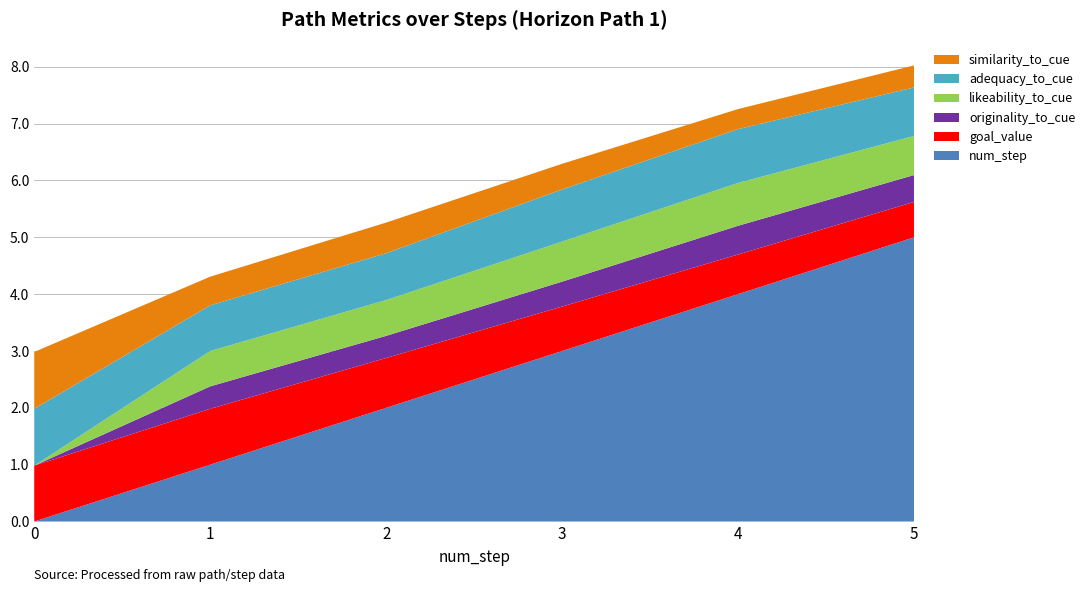

Reading left to right, what are all the values shown in this chart?

similarity_to_cue: 1.0	0.5	0.5	0.5	0.4	0.4
adequacy_to_cue: 1.0	0.8	0.8	0.9	0.9	0.9
originality_to_cue: 0.0	0.4	0.4	0.4	0.5	0.5
likeability_to_cue: 0.0	0.6	0.6	0.7	0.8	0.7
goal_value: 1.0	1.0	0.9	0.8	0.7	0.6
num_step: 0.0	1.0	2.0	3.0	4.0	5.0